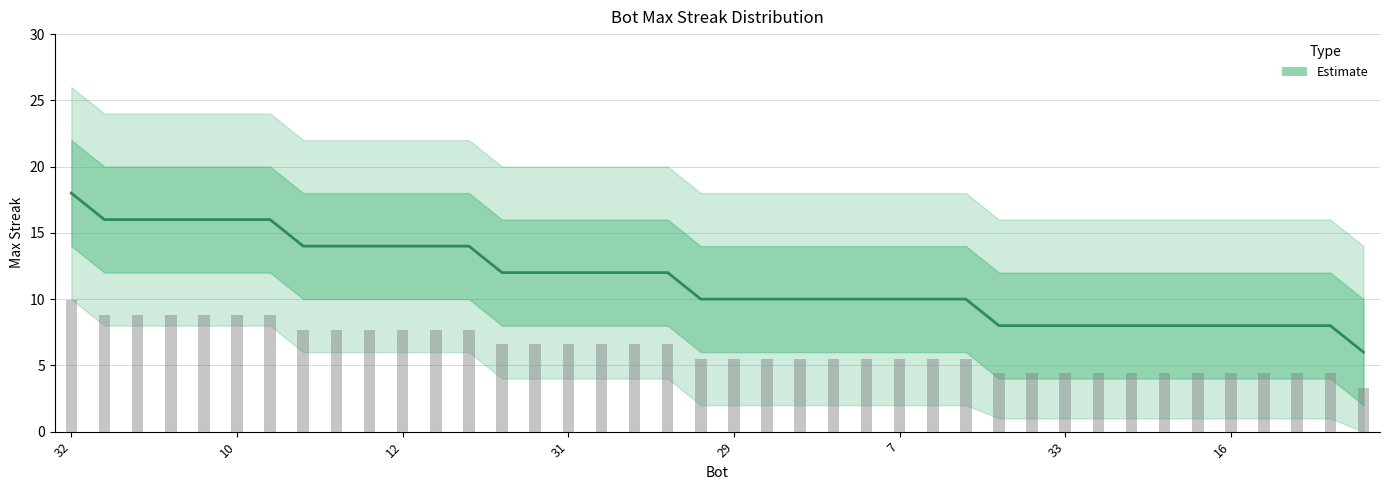

At which label does lower2 reach its peak?

32